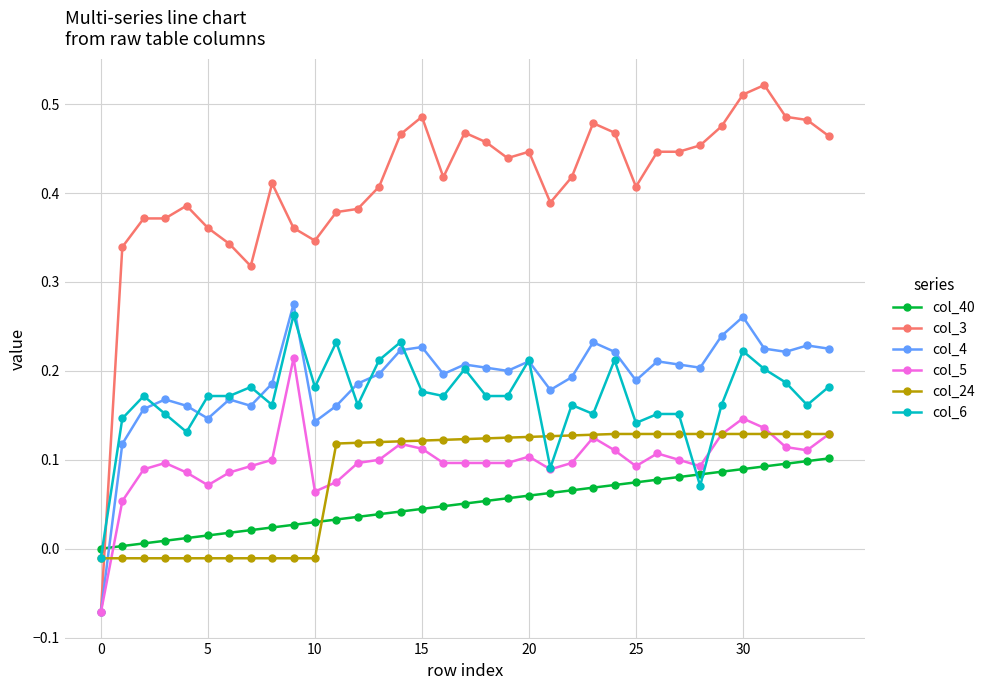

Which series has the widest spread of values?

col_3